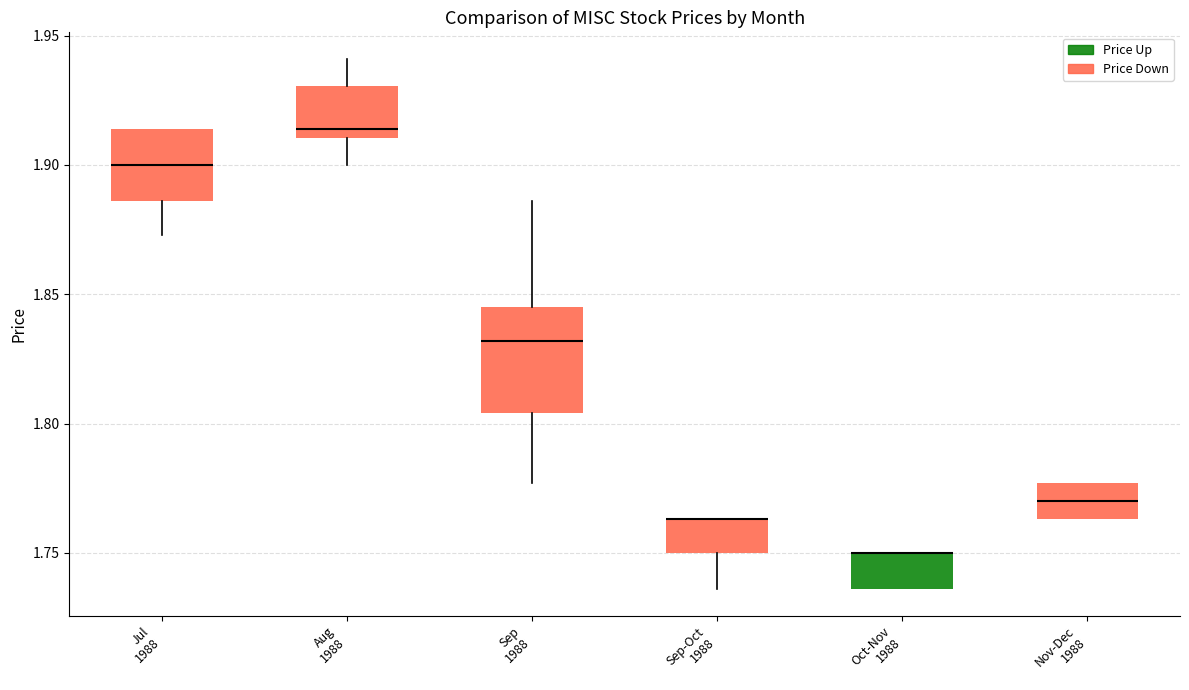

Where does the upper whisker of the box for Sep 1988 end on the y-axis? The values are not printed on the chart, so give them approximately, as read against the axis.

1.885